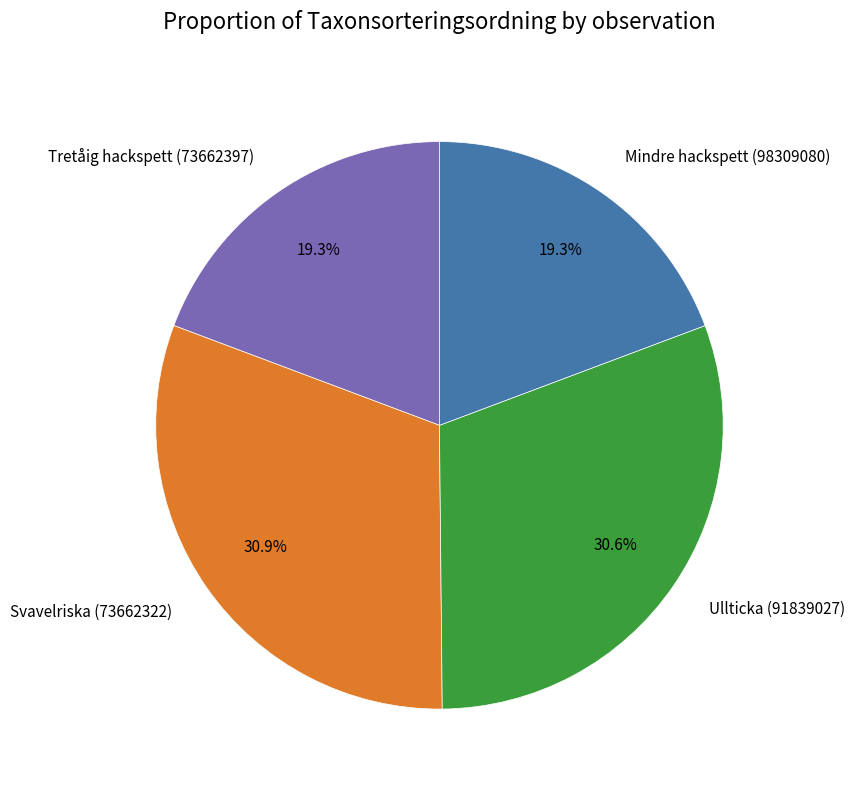

Is Svavelriska (73662322) the majority of the pie?

No